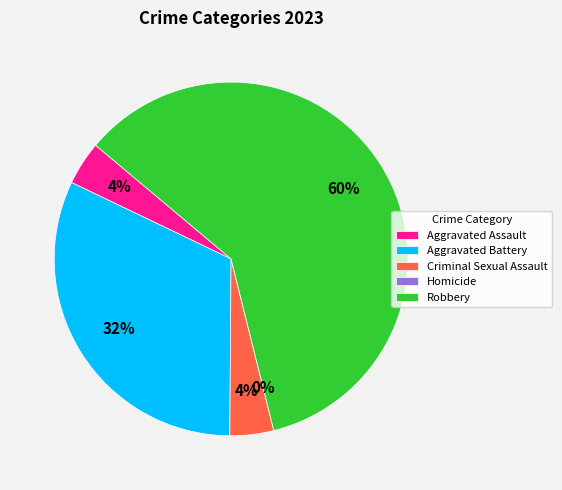

How many segments does this pie chart have?

5